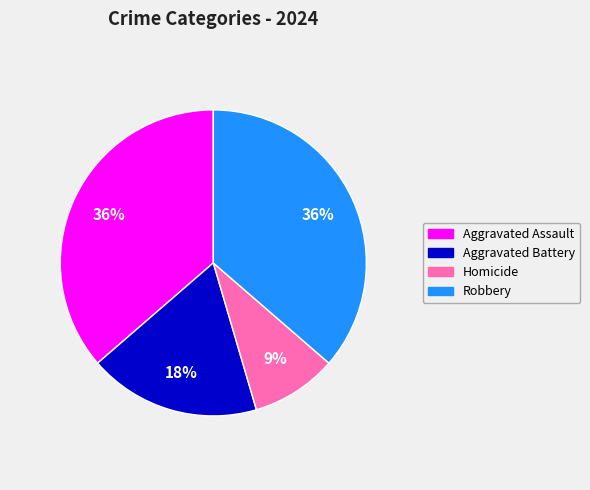

Does Aggravated Assault account for over 50% of the chart?

No